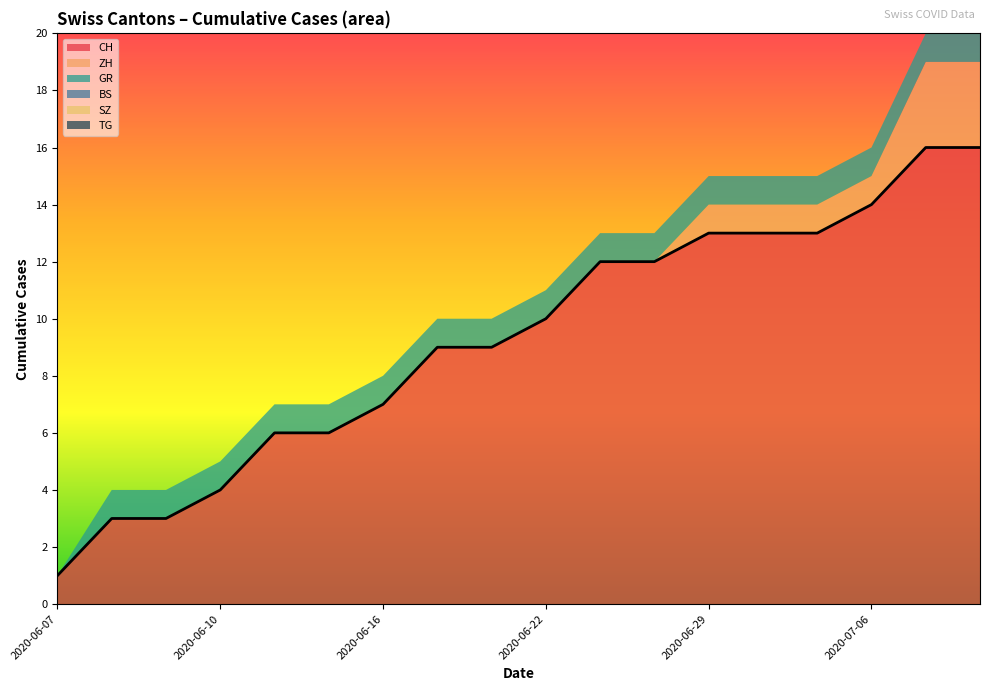

What are all the series names shown in the legend?

CH, ZH, GR, BS, SZ, TG